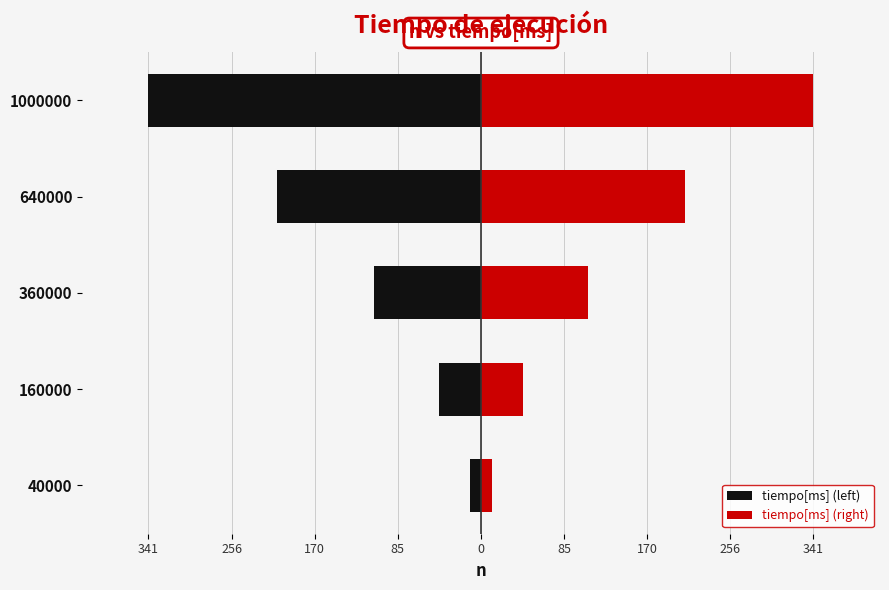

How many values in the tiempo[ms] (left) series exceed -110?

2